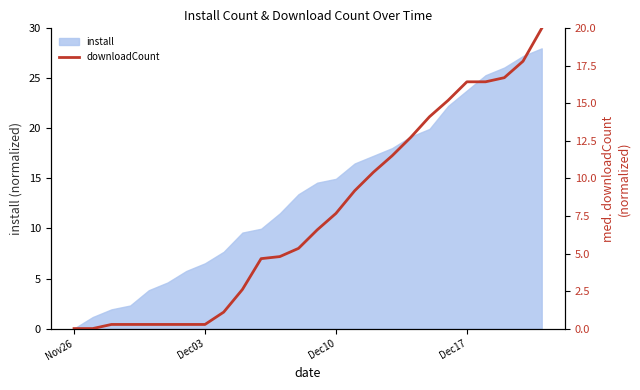

Which category has the lowest value in the install series?

Nov26